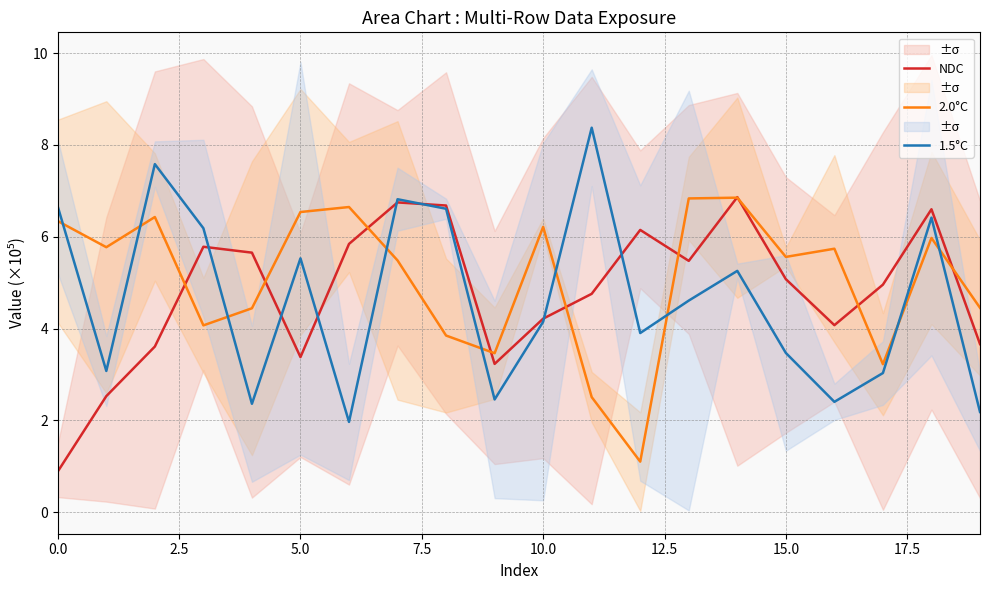

What are all the series names shown in the legend?

NDC, 2.0°C, 1.5°C